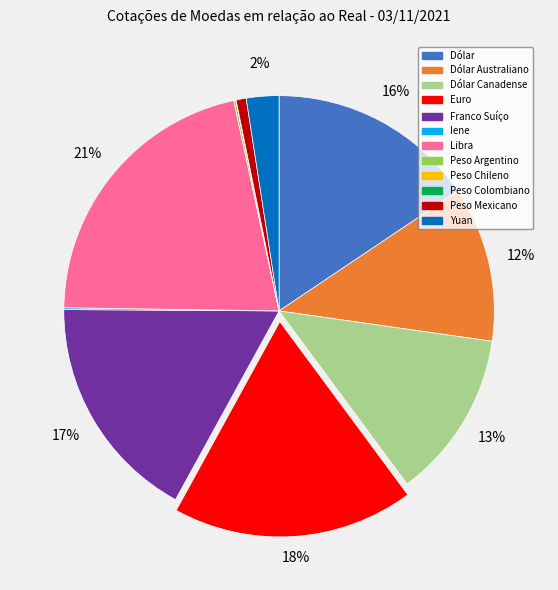

Does any single category account for the majority?

No